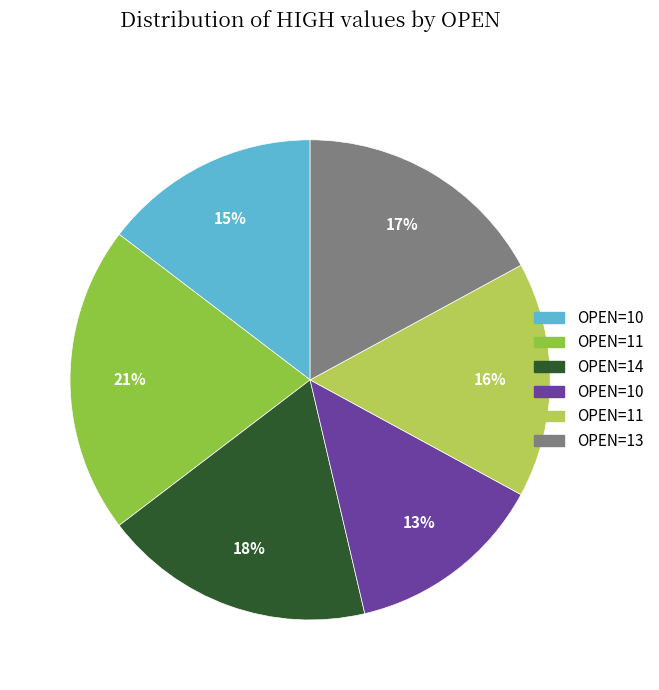

To the nearest percent, what is the average slice percentage?

17%